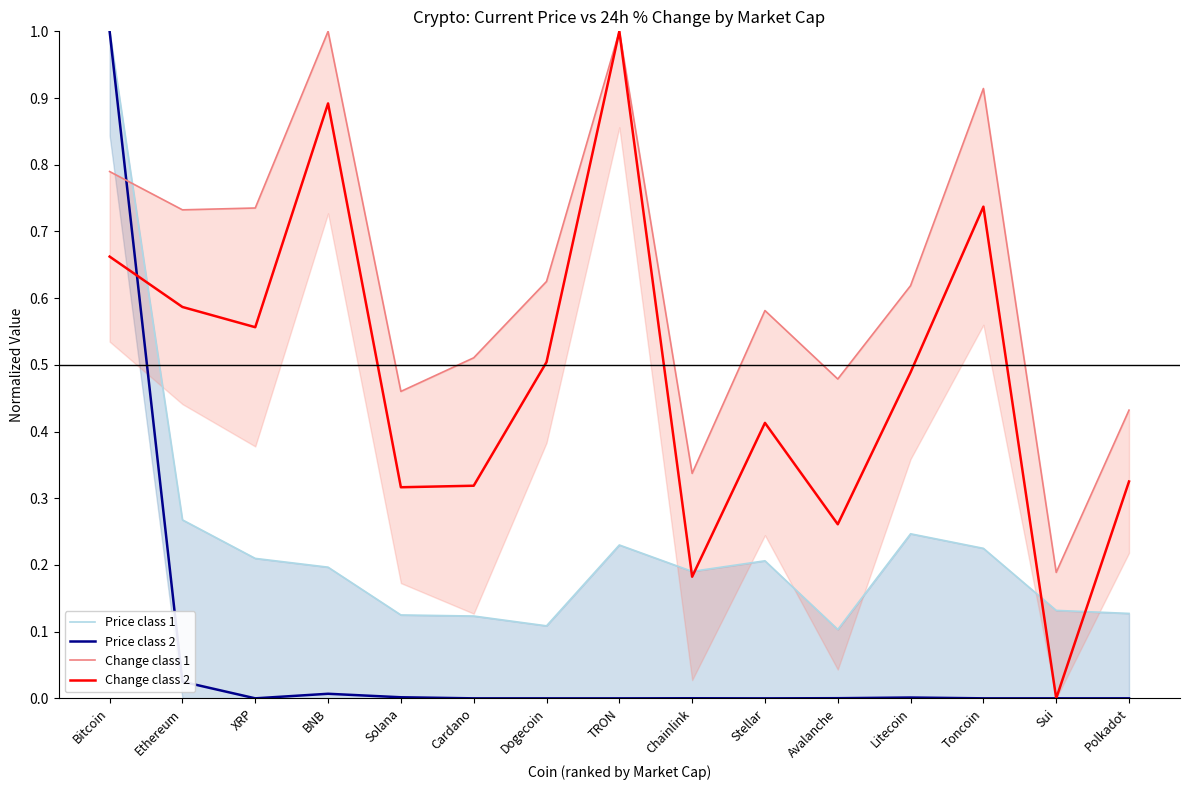

How many values in the Price class 2 series exceed 0?

14